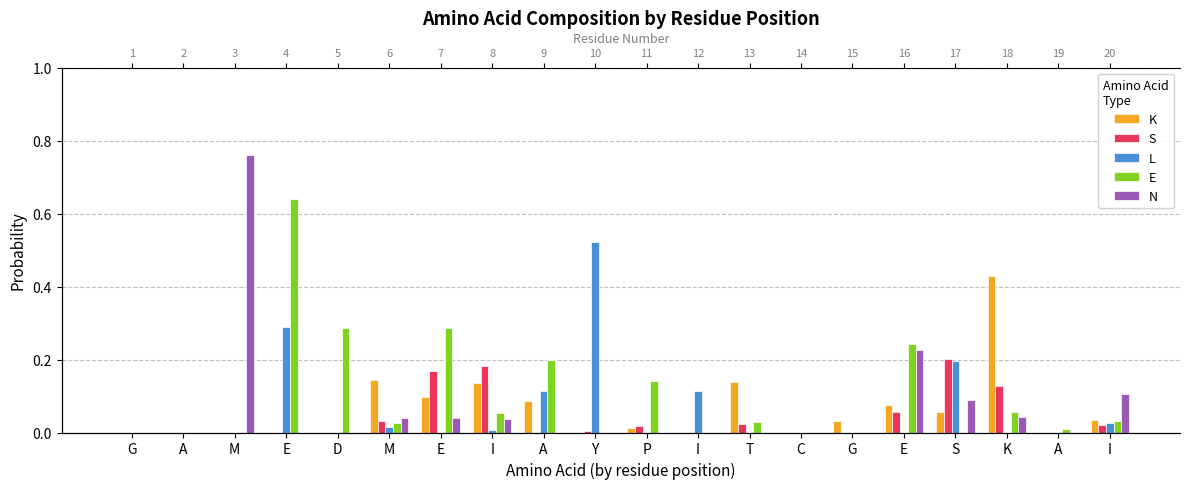

The value of K at I is 0.0. True or false?

True